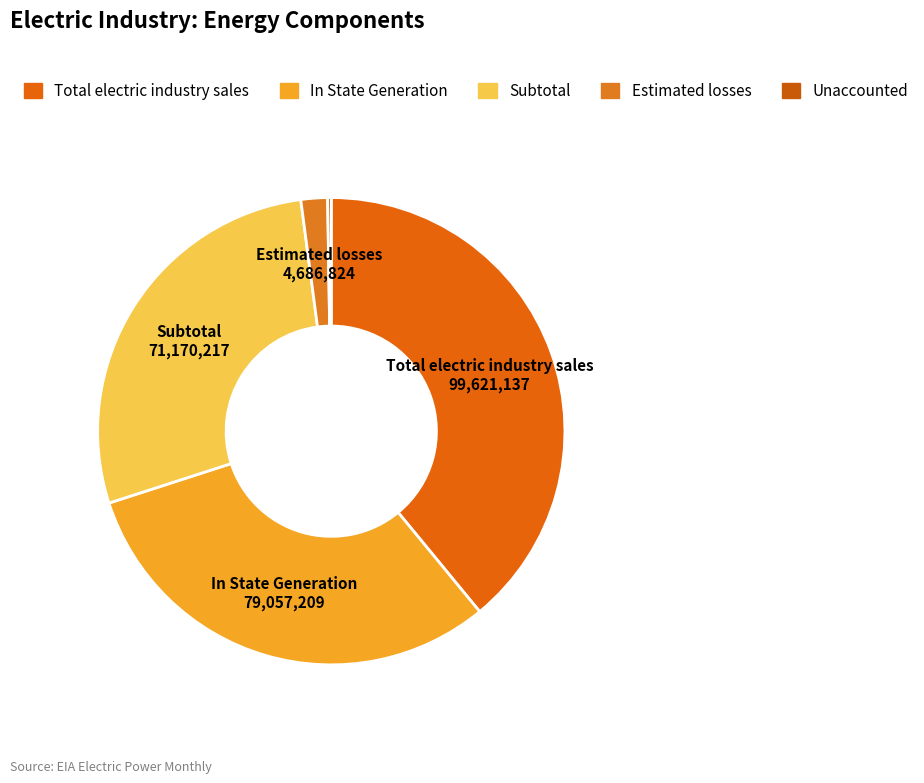

What percentage is NOT represented by Total electric industry sales?

61.0%